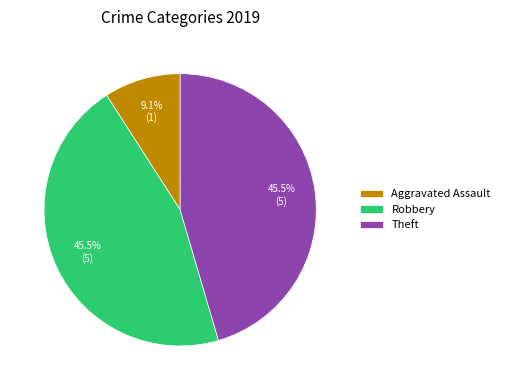

Does any single category account for the majority?

No